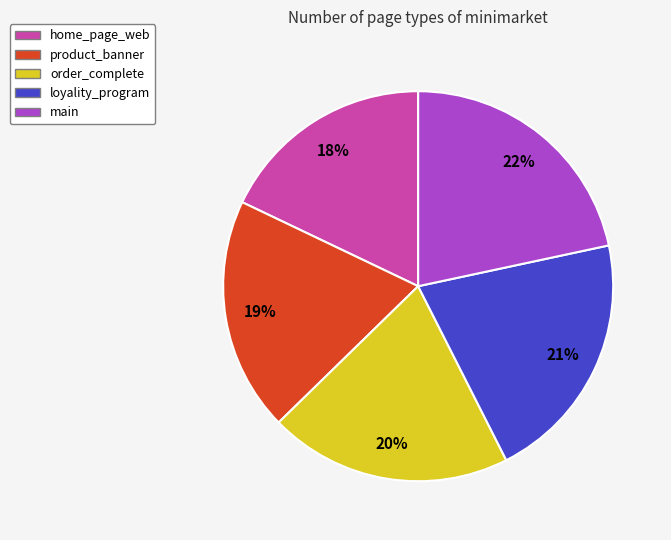

Rank the categories by value from highest to lowest.

main, loyality_program, order_complete, product_banner, home_page_web